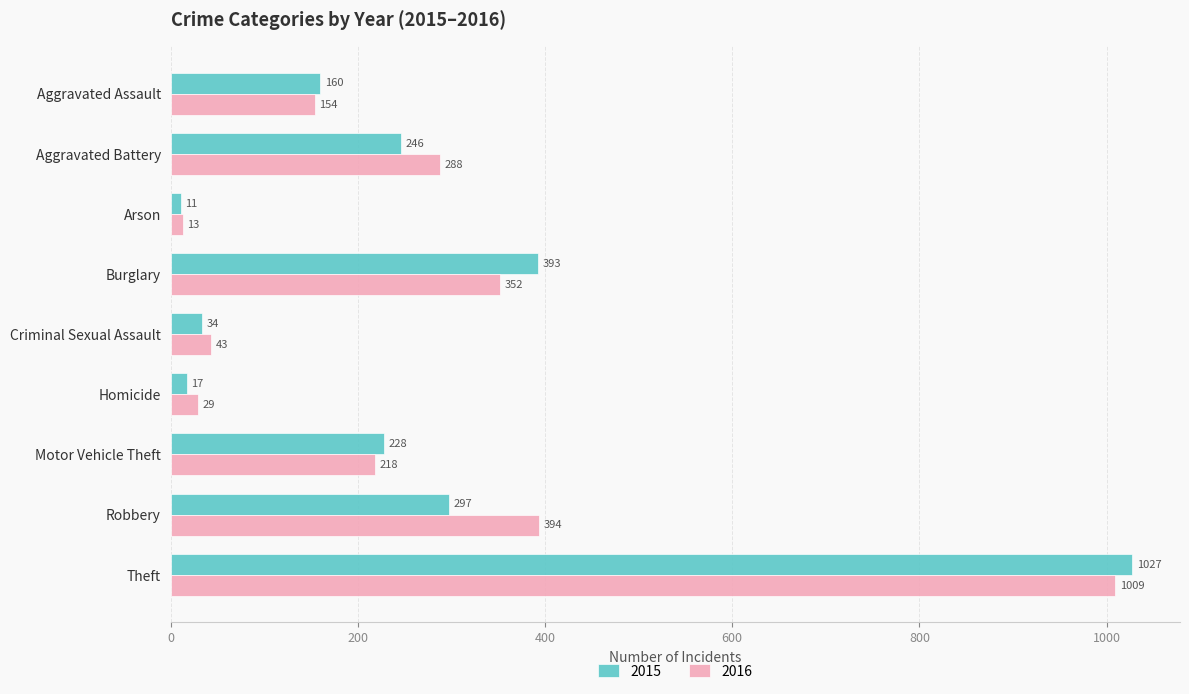

What are all the series names shown in the legend?

2015, 2016